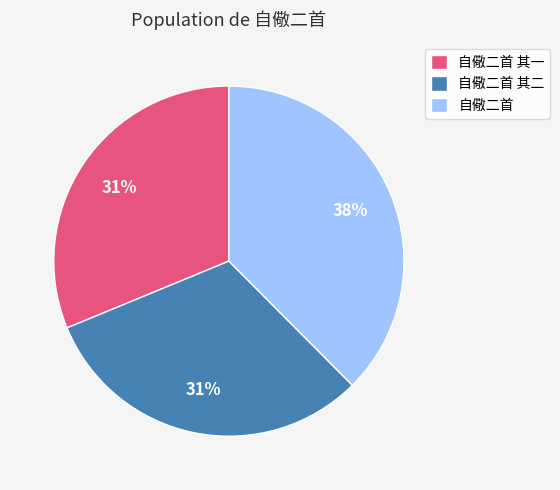

The 自儆二首 其二 slice represents 42% of the pie. True or false?

False